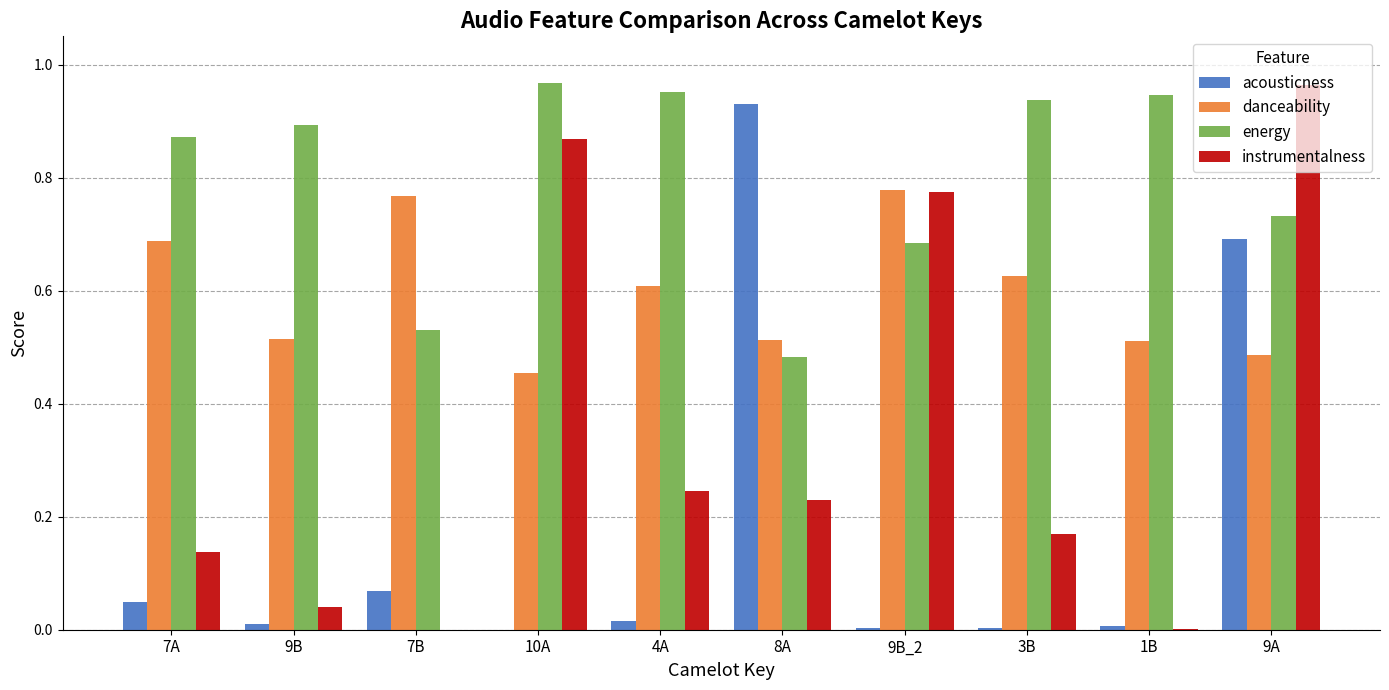

What is the sum of the energy values at 4A and 9A?

1.7